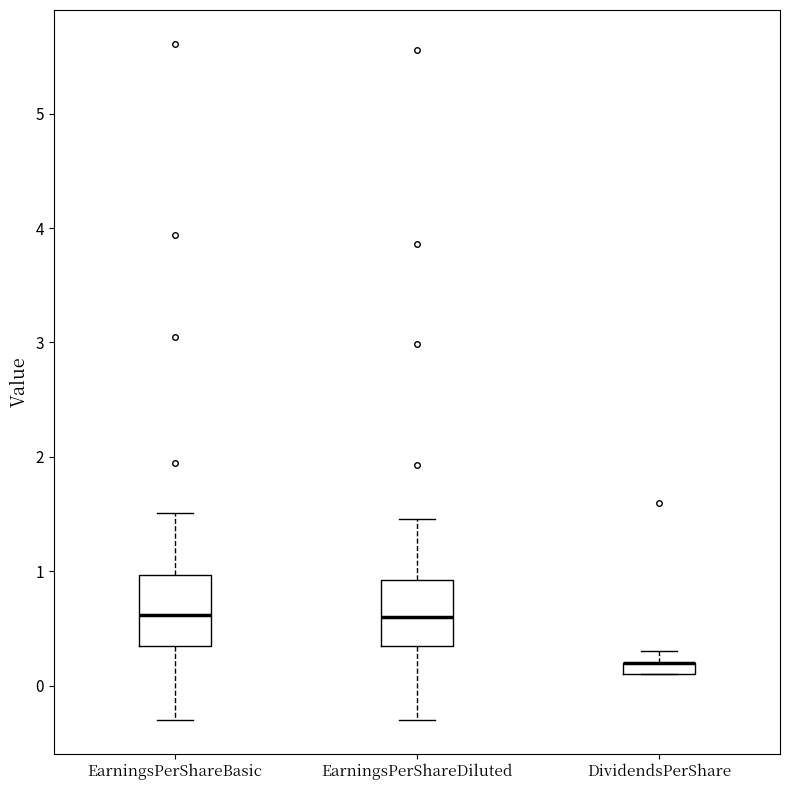

Where is the lower edge of the box for EarningsPerShareDiluted on the y-axis? The values are not printed on the chart, so give them approximately, as read against the axis.

0.3